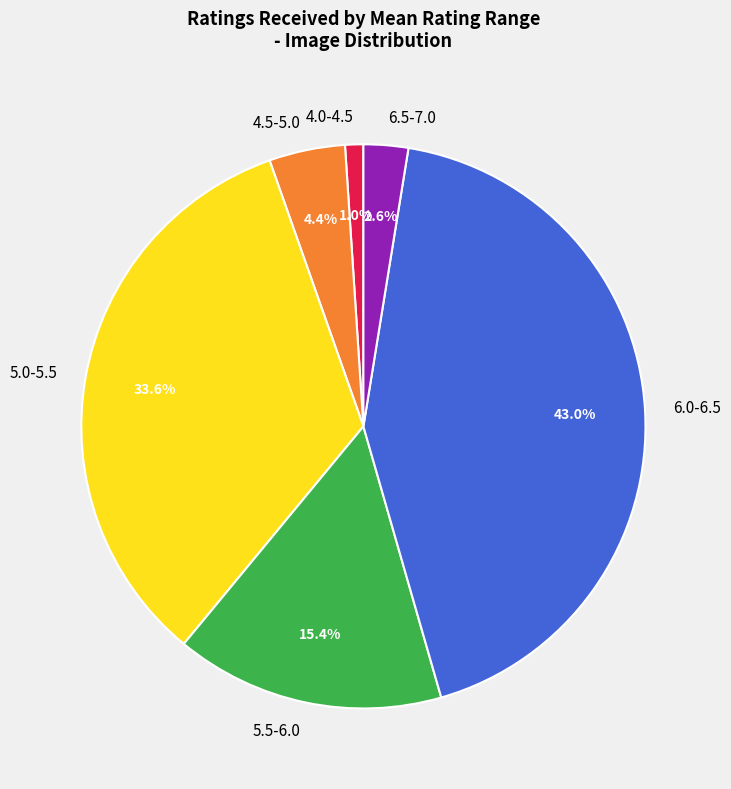

Rank the categories by value from highest to lowest.

6.0-6.5, 5.0-5.5, 5.5-6.0, 4.5-5.0, 6.5-7.0, 4.0-4.5